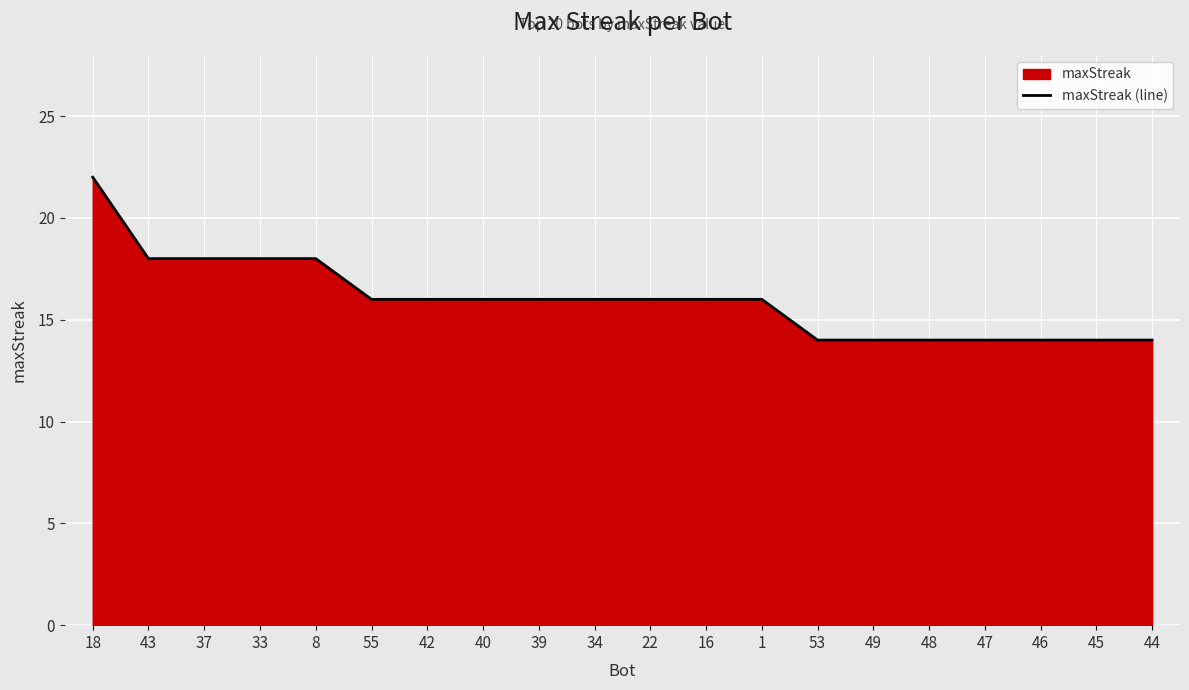

At which label is the value closest to 18?

43